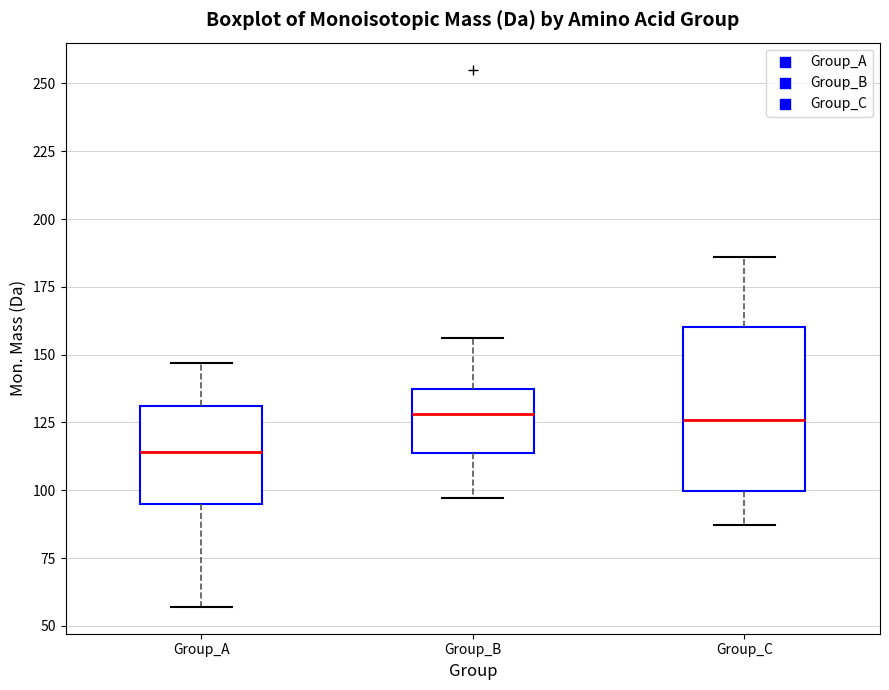

Reading left to right, transcribe this box plot: for each box, give where its median line is, the range the box spans, and where its two whiskers end, as read against the y-axis. The values are not printed on the chart, so give them approximately, as read against the axis.

Group_A: median 115, box 95 to 130, whiskers 55 to 145
Group_B: median 130, box 115 to 135, whiskers 95 to 155
Group_C: median 125, box 100 to 160, whiskers 85 to 185